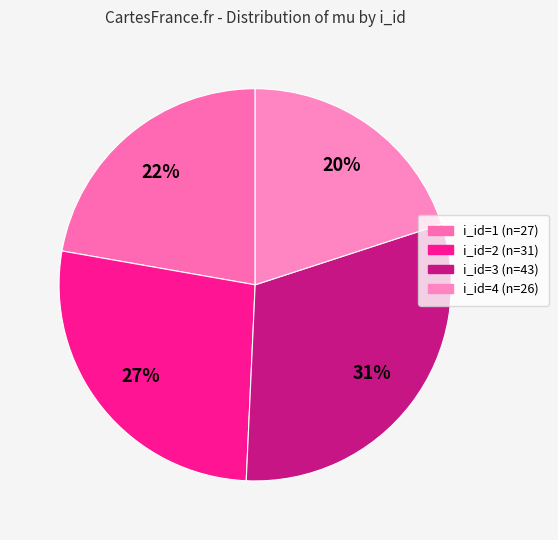

True or false: i_id=2 (n=31) accounts for 37% of the total.

False